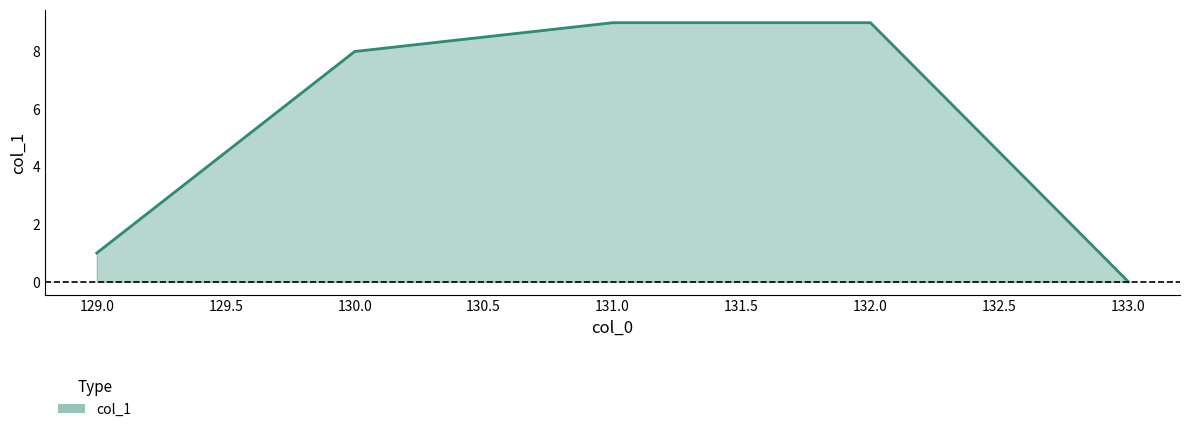

What is the difference between the values at 133.0 and 132.0?

9